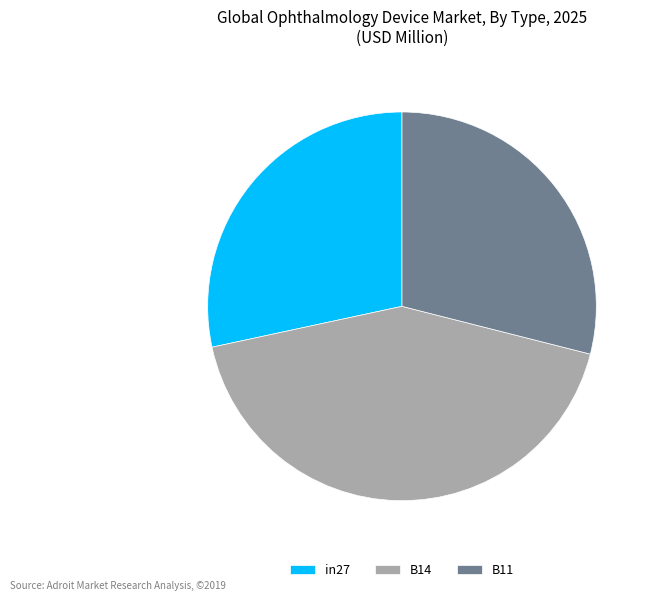

Count the number of slices in the pie.

3